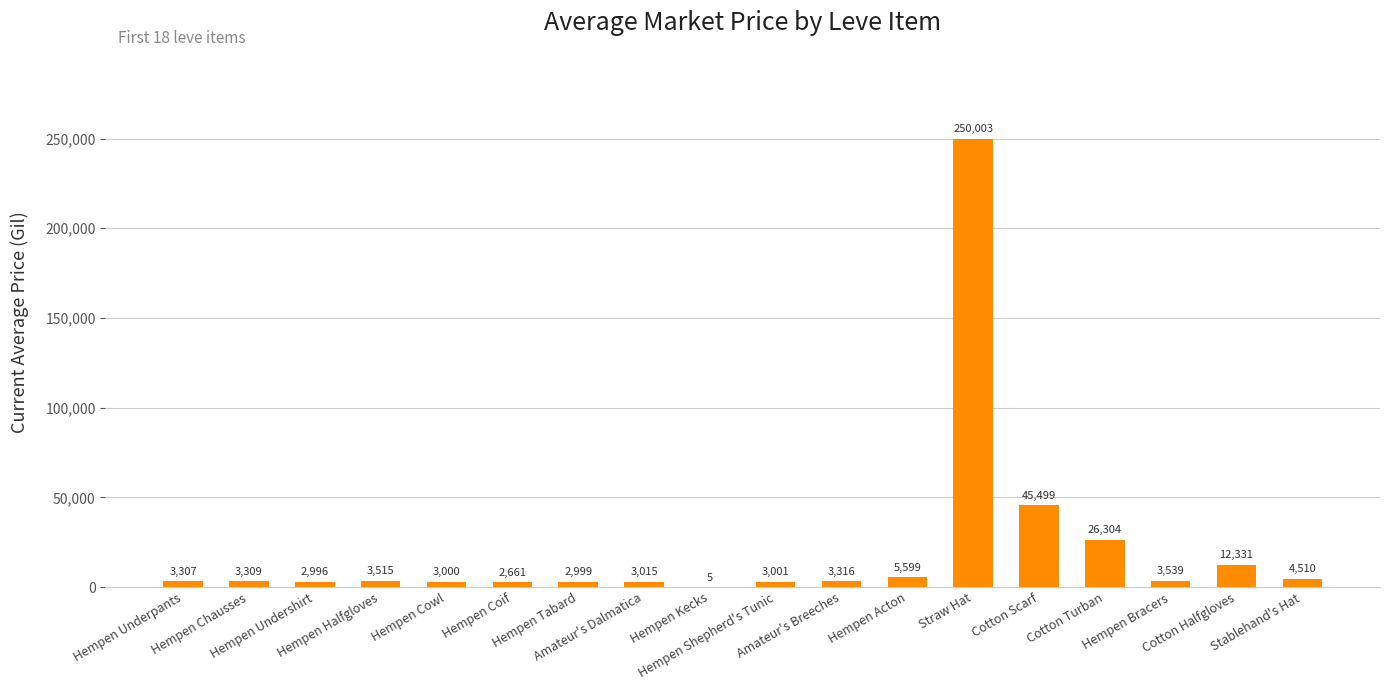

How many distinct data groups are displayed?

1